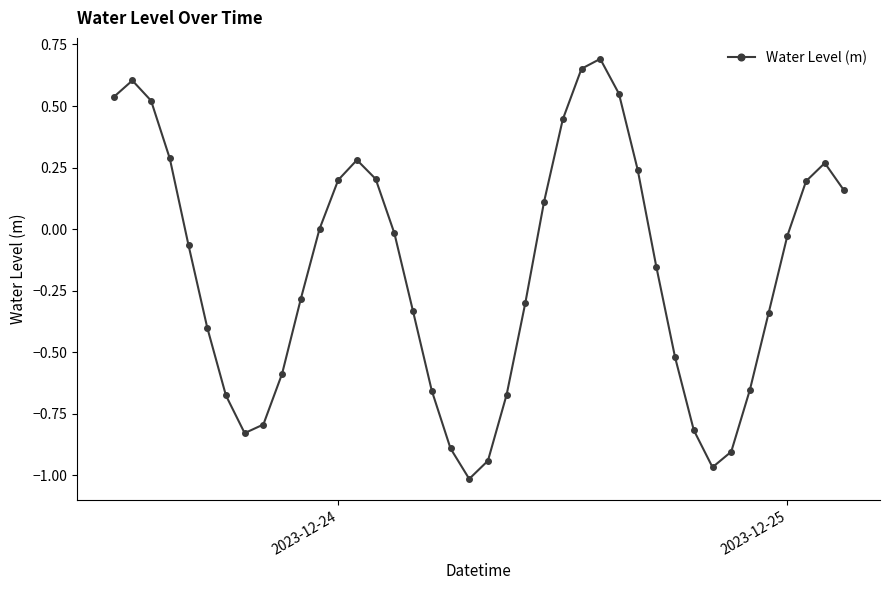

How many data points does each series have?

40